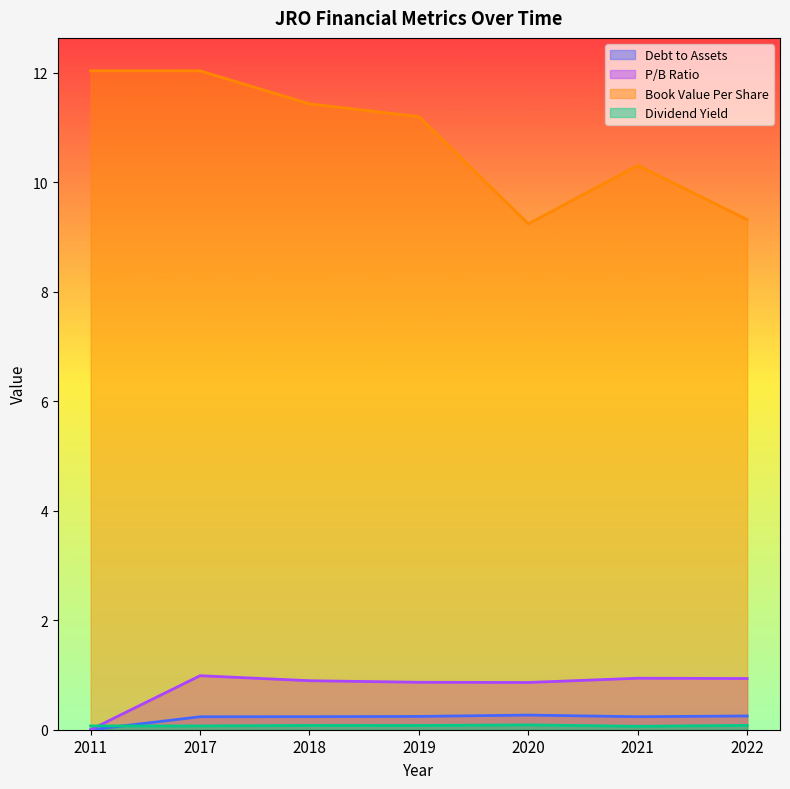

In dividendYield, how many points are higher than both neighbors (excluding endpoints)?

2